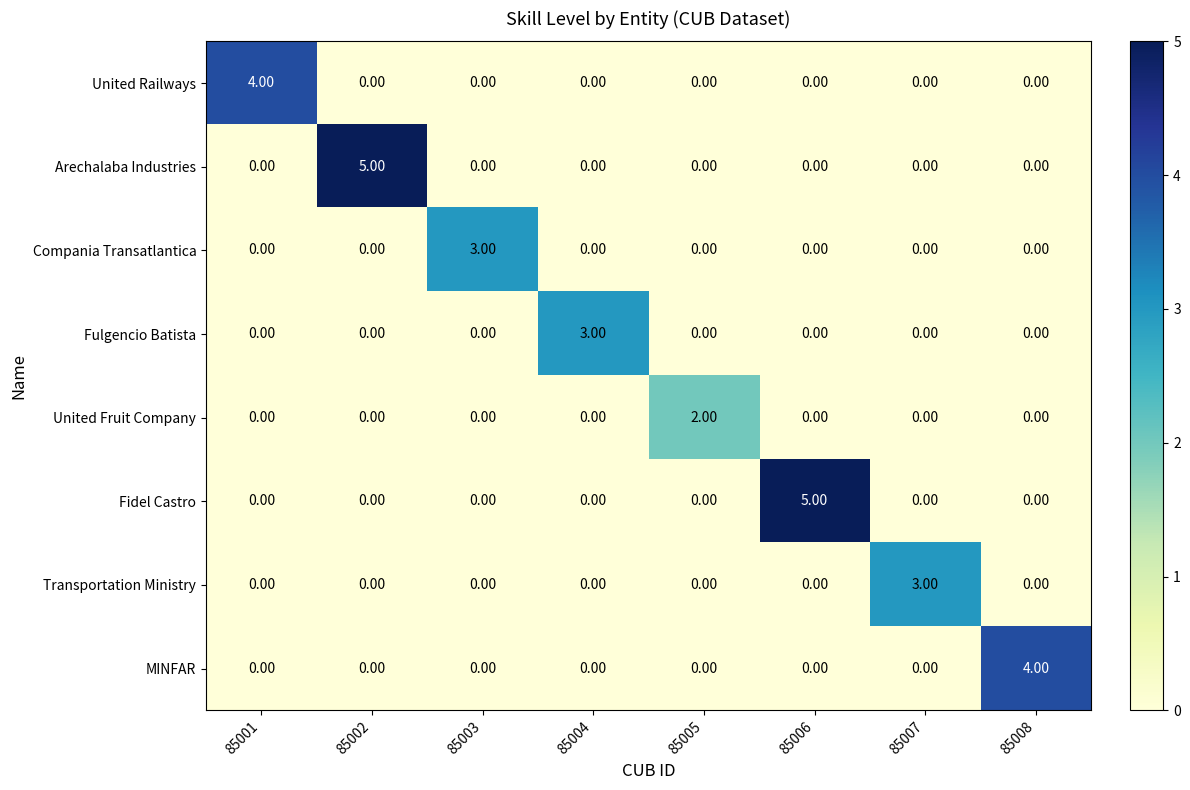

Is the value of United Railways at 85005 greater than the value of Fulgencio Batista at 85004?

No